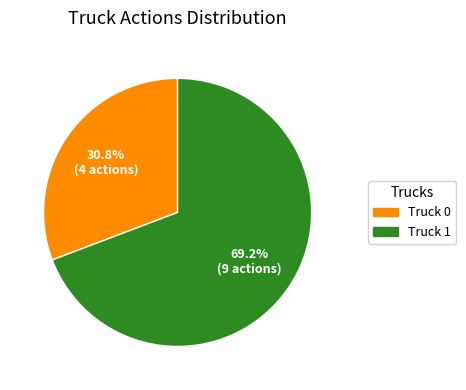

Approximately how many times larger is the value at Truck 0 compared to Truck 1?

0.4